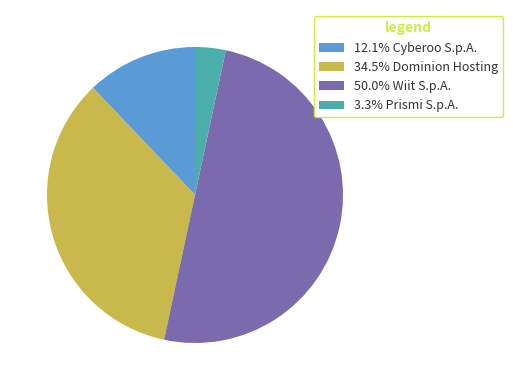

Does 12.1% Cyberoo S.p.A. account for over 50% of the chart?

No